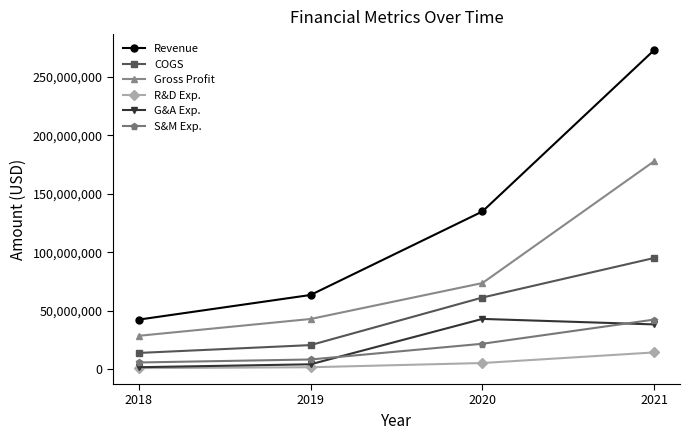

At which category is the sum across all series the highest?

2021